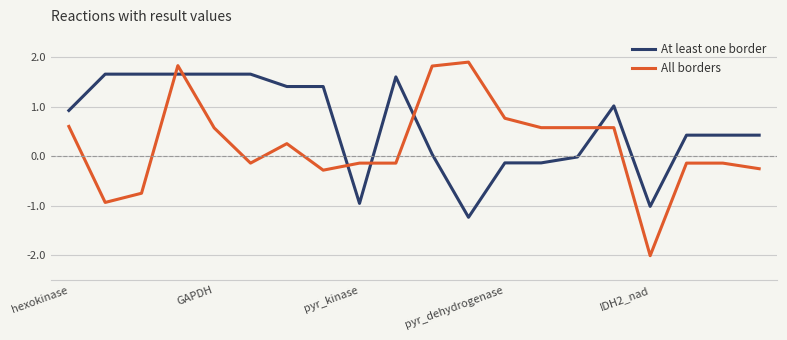

True or false: All borders and At least one border intersect in this chart.

True